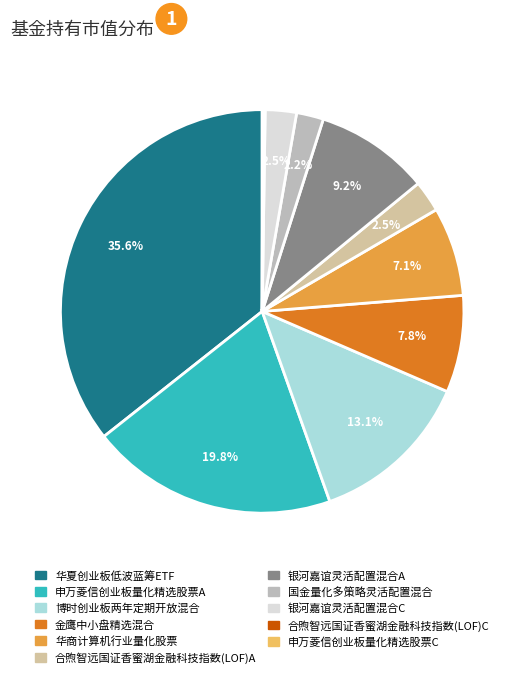

To the nearest percent, what is the difference between the 银河嘉谊灵活配置混合C and 博时创业板两年定期开放混合 slice percentages?

11%